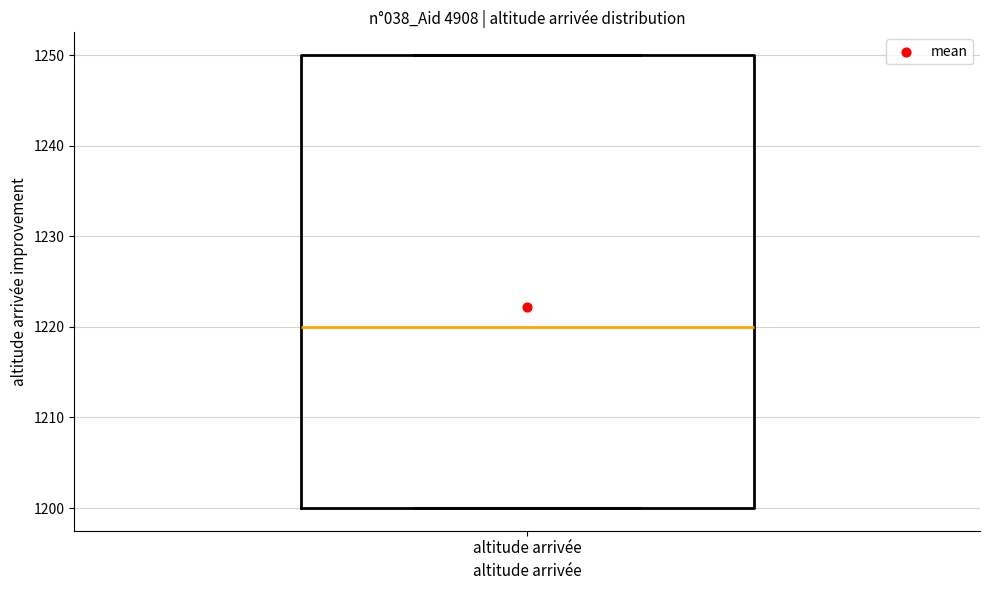

Transcribe this box plot: give where the median line is, the range the box spans, and where the two whiskers end, as read against the y-axis. The values are not printed on the chart, so give them approximately, as read against the axis.

median 1220, box 1200 to 1250, whiskers 1200 to 1250